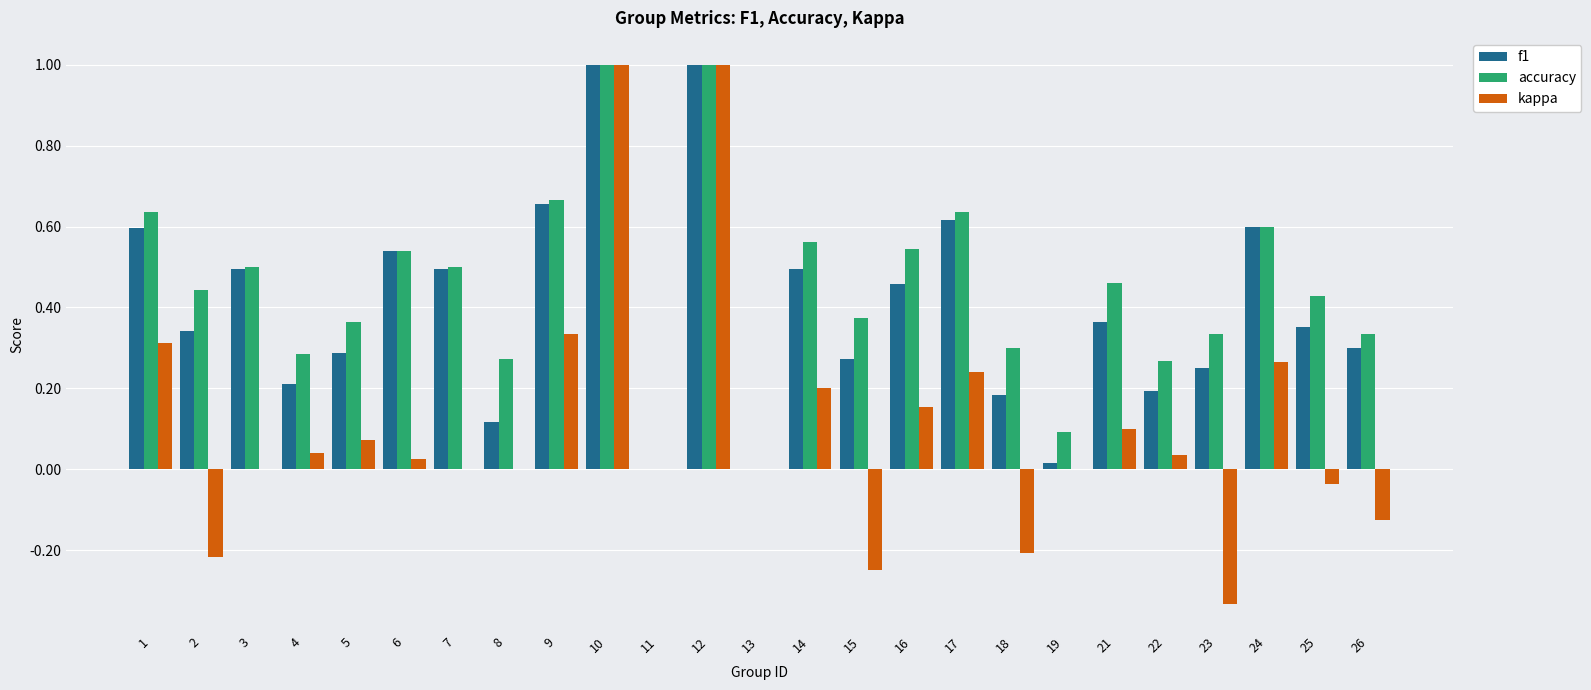

What are all the series names shown in the legend?

f1, accuracy, kappa